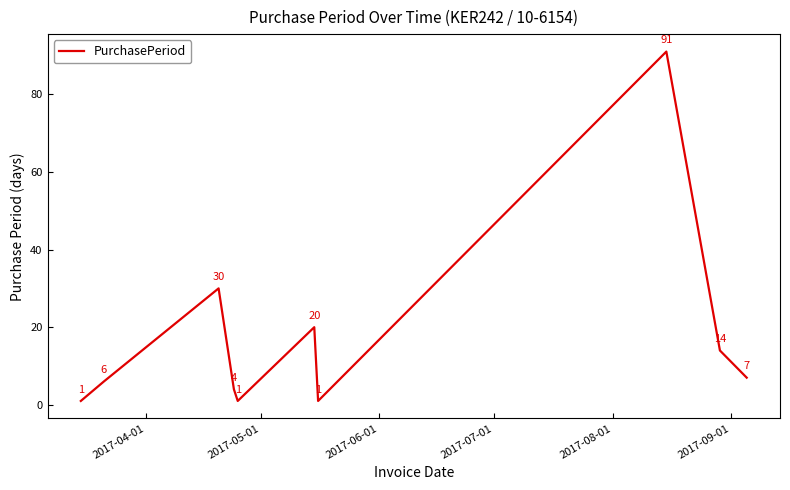

What is the greatest value displayed?

91